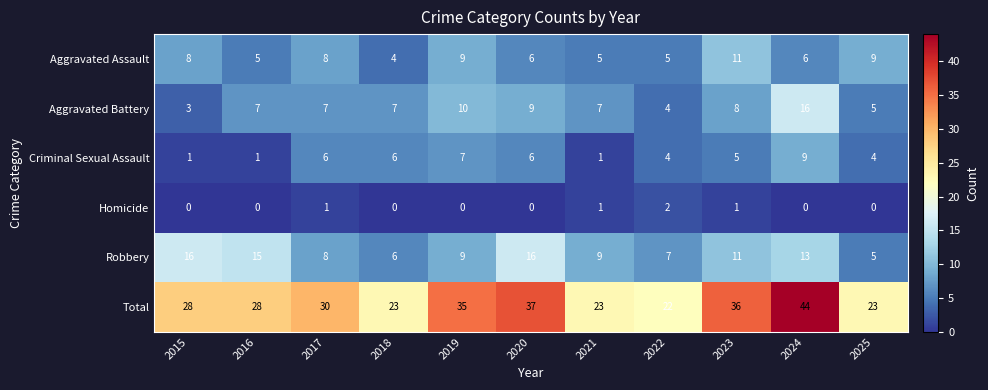

What is the total value across all series at 2018?

46